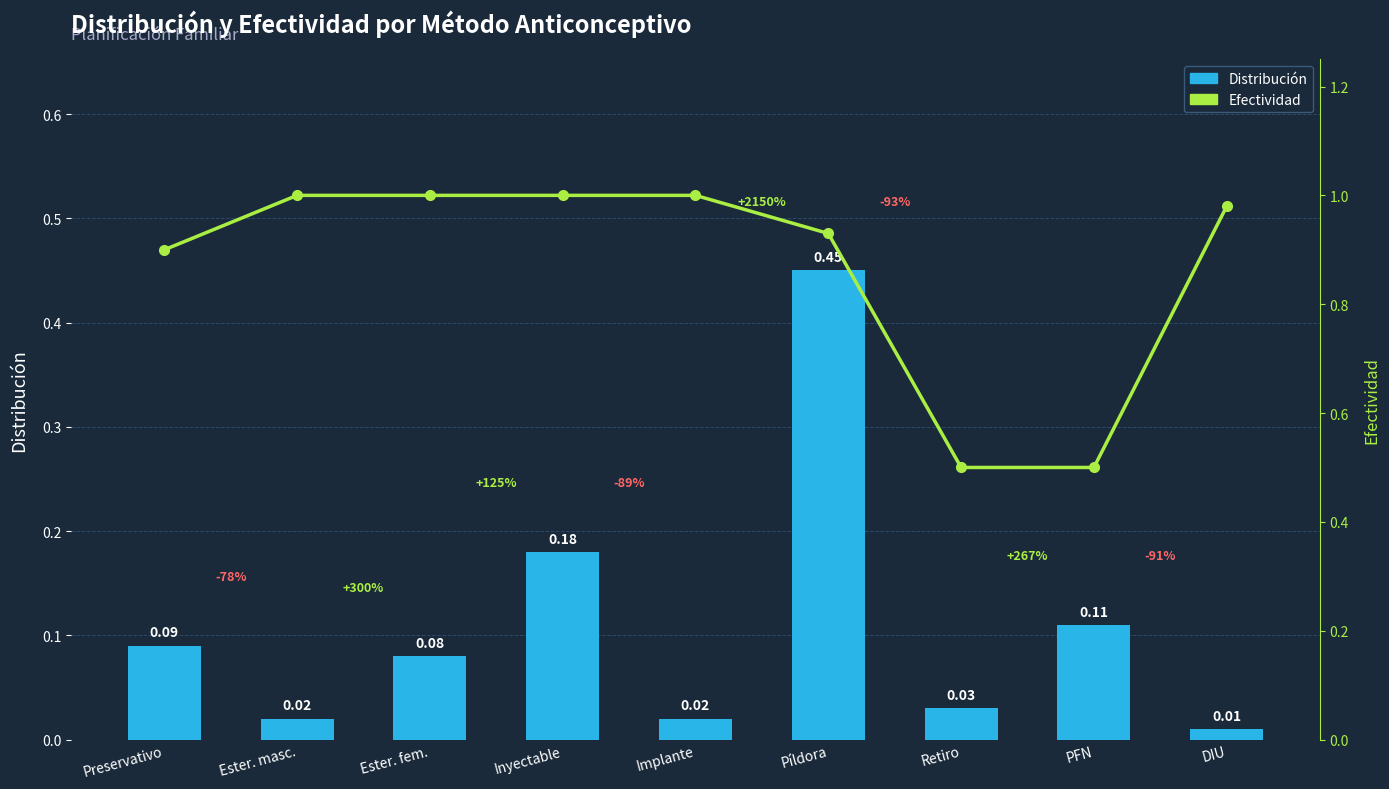

List the labels in order of Distribución value, largest first.

Píldora, Inyectable, PFN, Preservativo, Ester. fem., Retiro, Ester. masc., Implante, DIU